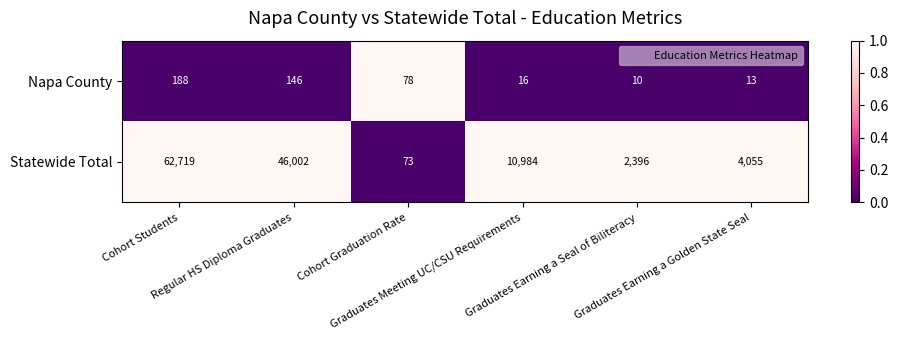

What is the lowest value of the Statewide Total series?

73